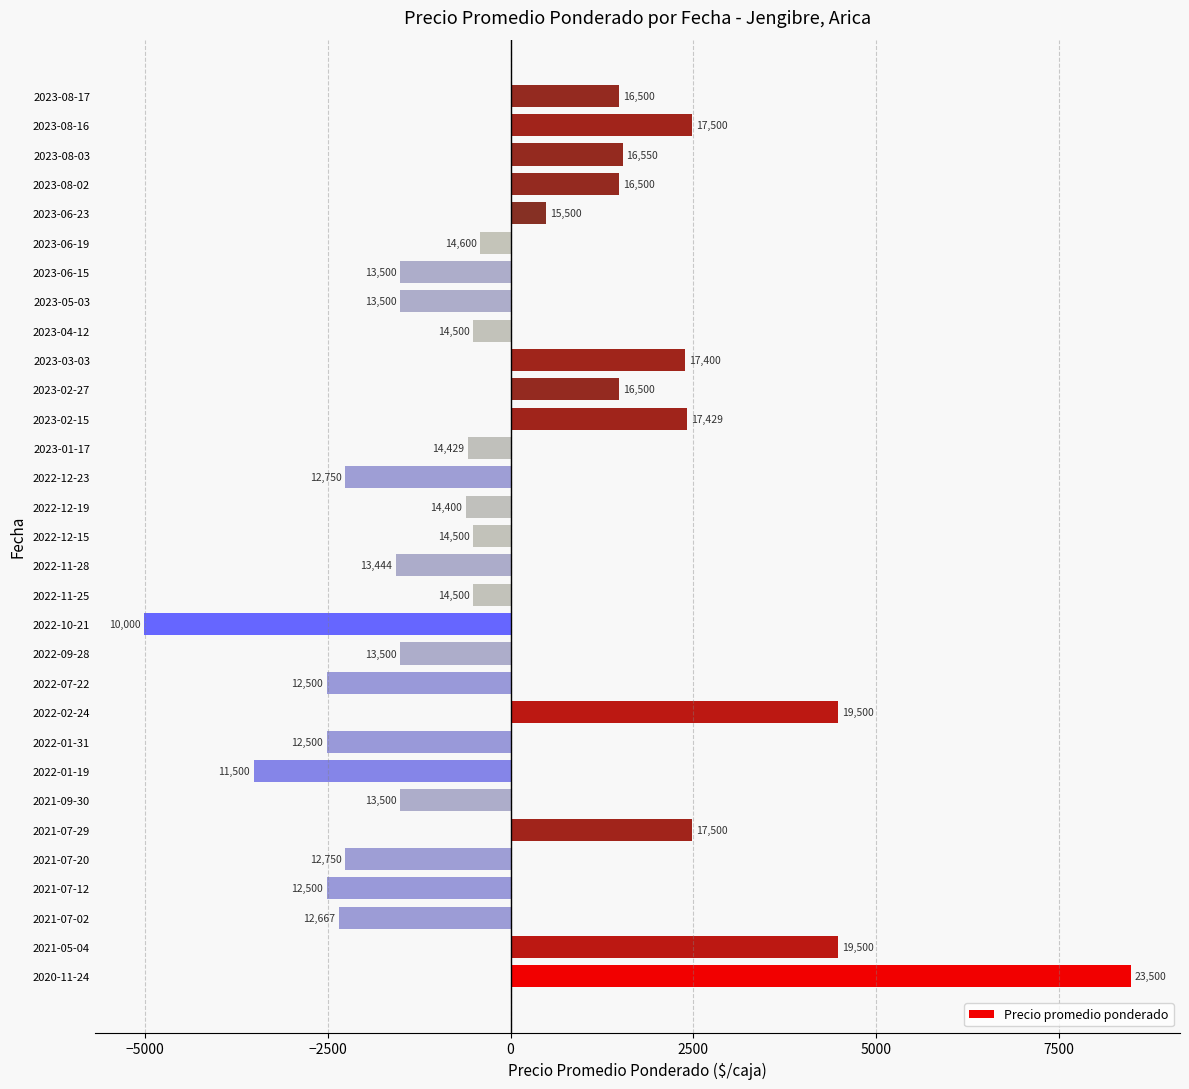

Does the chart contain any negative values?

Yes